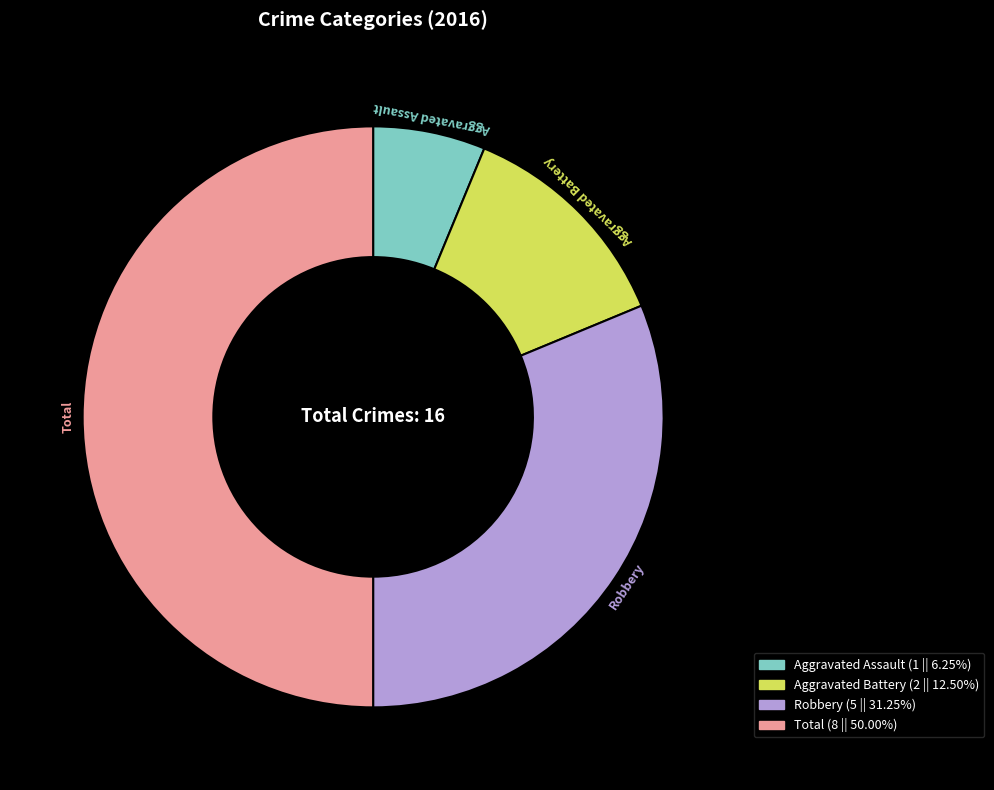

Which has a higher value, Aggravated Battery or Aggravated Assault?

Aggravated Battery